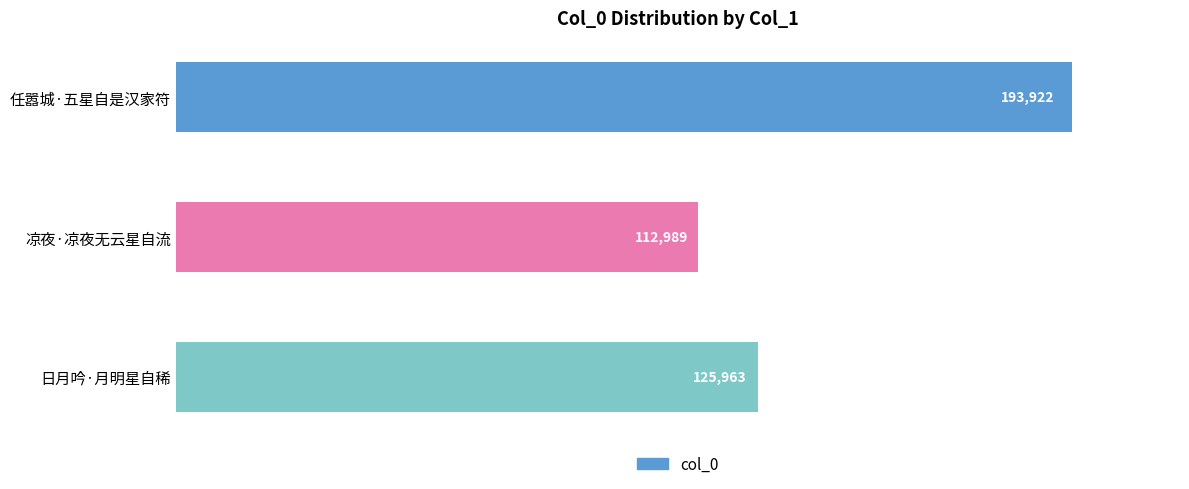

Rank the categories by value from lowest to highest.

凉夜·凉夜无云星自流, 日月吟·月明星自稀, 任嚣城·五星自是汉家符